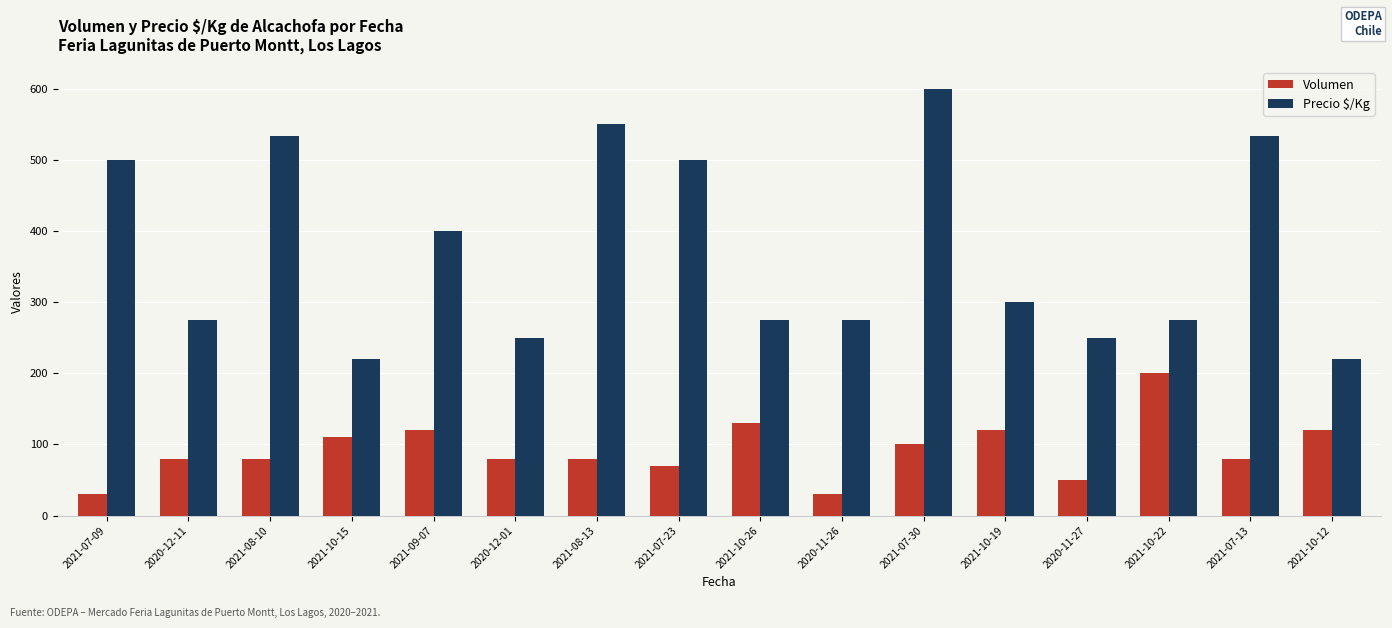

What is the difference between the second highest and minimum values in the Volumen series?

100